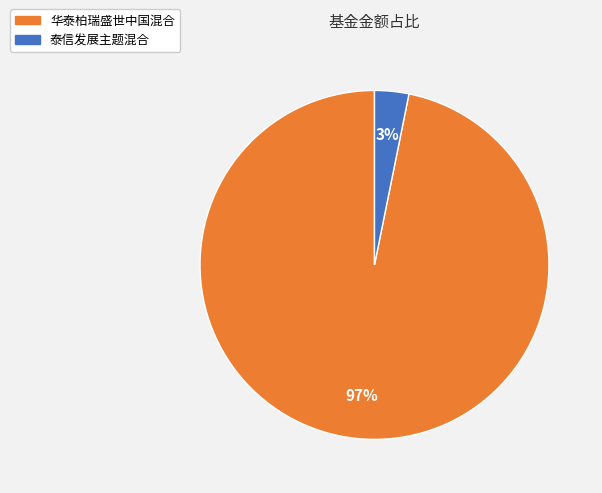

Which category has the smallest portion of the pie?

泰信发展主题混合